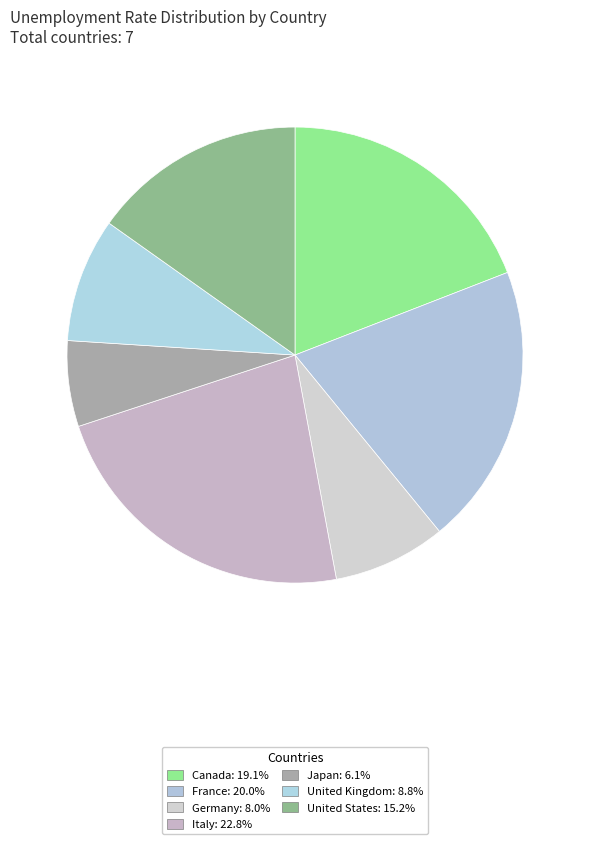

Is there any slice that represents more than half of the pie?

No